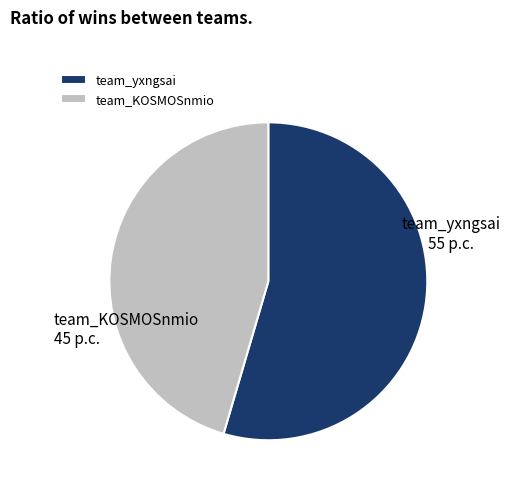

The team_KOSMOSnmio slice represents 45% of the pie. True or false?

True